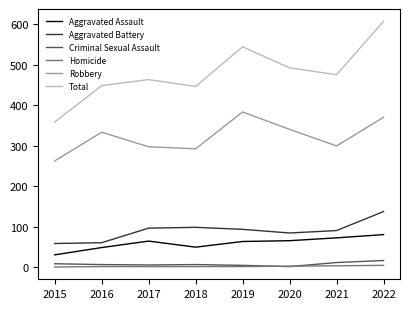

What is the lowest value of the Aggravated Assault series?

30